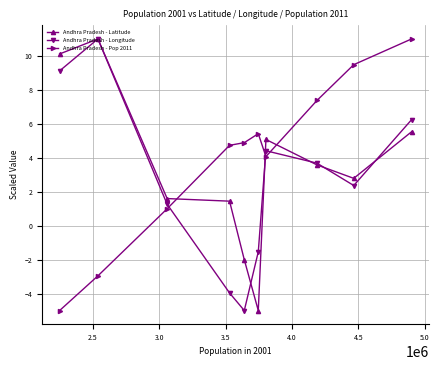

What are all the series names shown in the legend?

Andhra Pradesh - Latitude, Andhra Pradesh - Longitude, Andhra Pradesh - Pop 2011